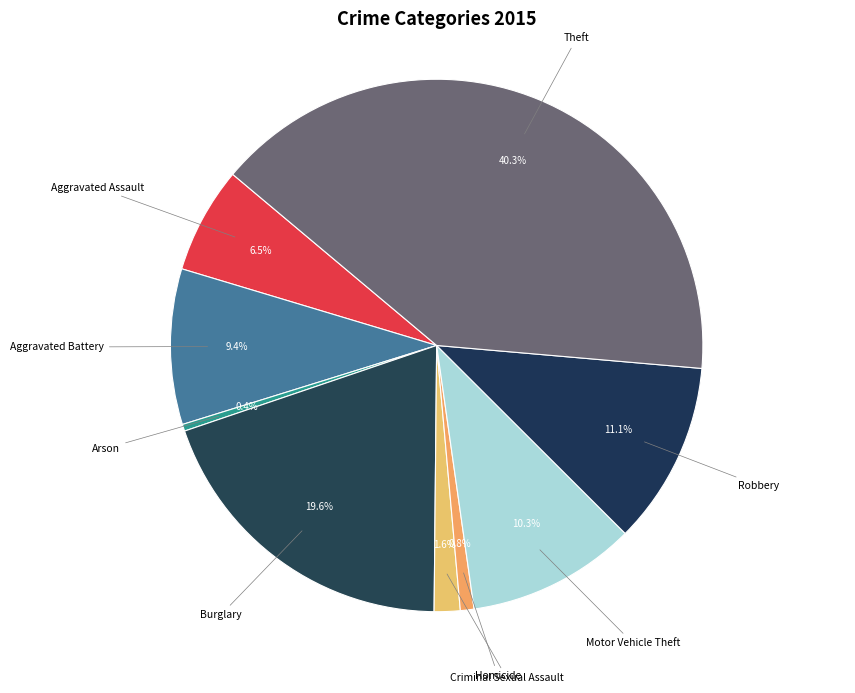

Which category has the smallest portion of the pie?

Arson